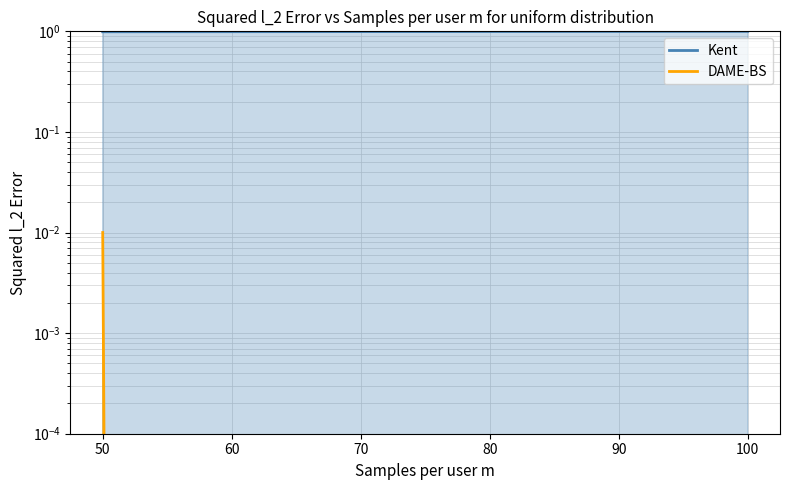

What is the value of the Kent point at the 1st from the left?

1.0